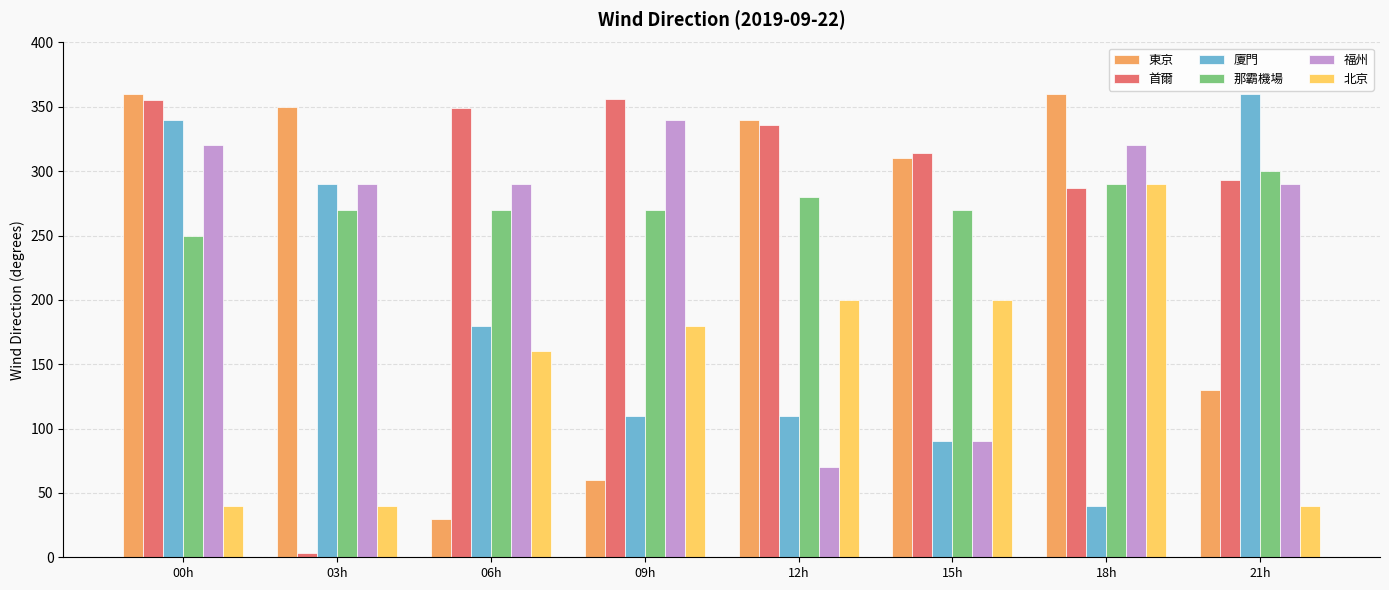

At which label does 福州 reach its peak?

09h